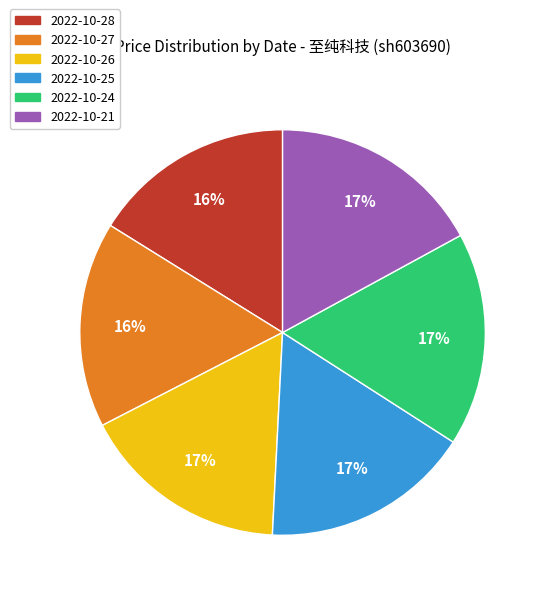

Approximately how many times larger is the value at 2022-10-28 compared to 2022-10-27?

1.0